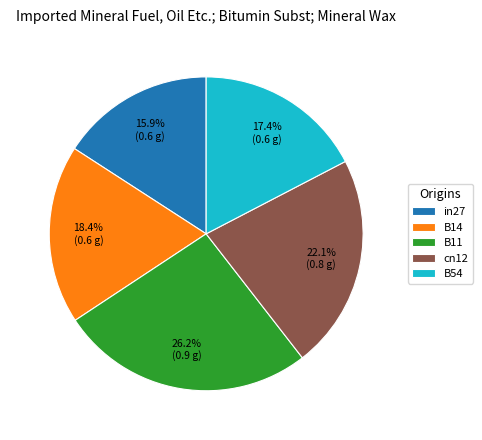

How many slices are in this pie chart?

5